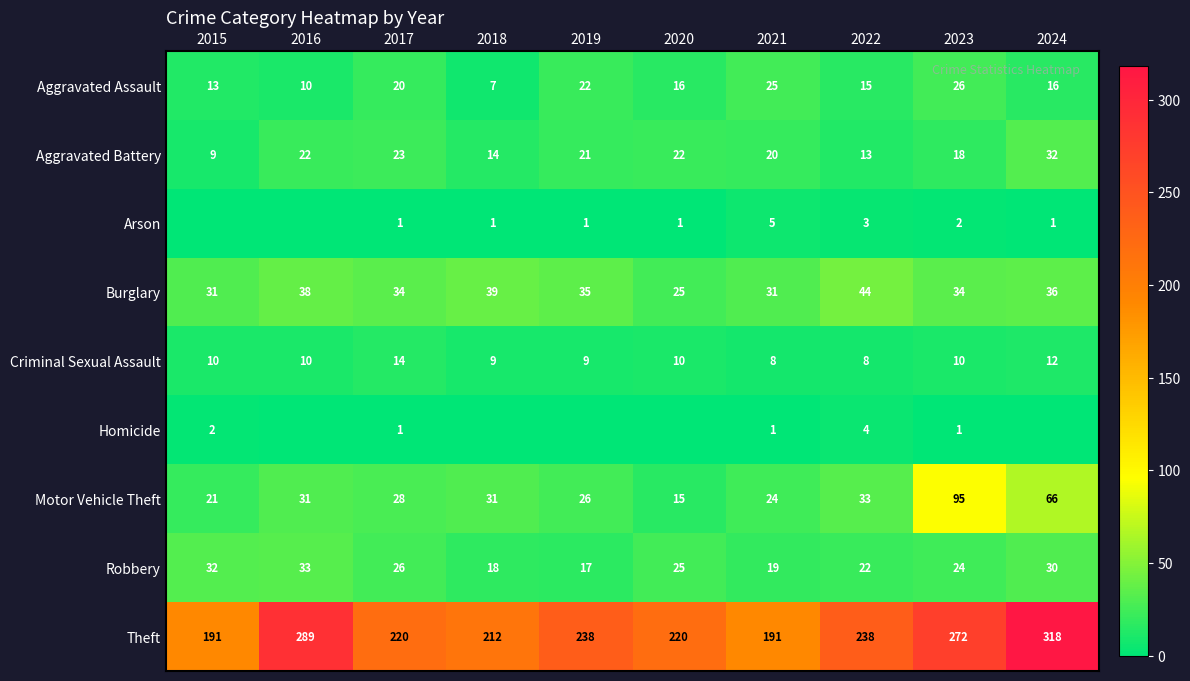

At 2022, list the series in order from largest to smallest.

Theft, Burglary, Motor Vehicle Theft, Robbery, Aggravated Assault, Aggravated Battery, Criminal Sexual Assault, Homicide, Arson